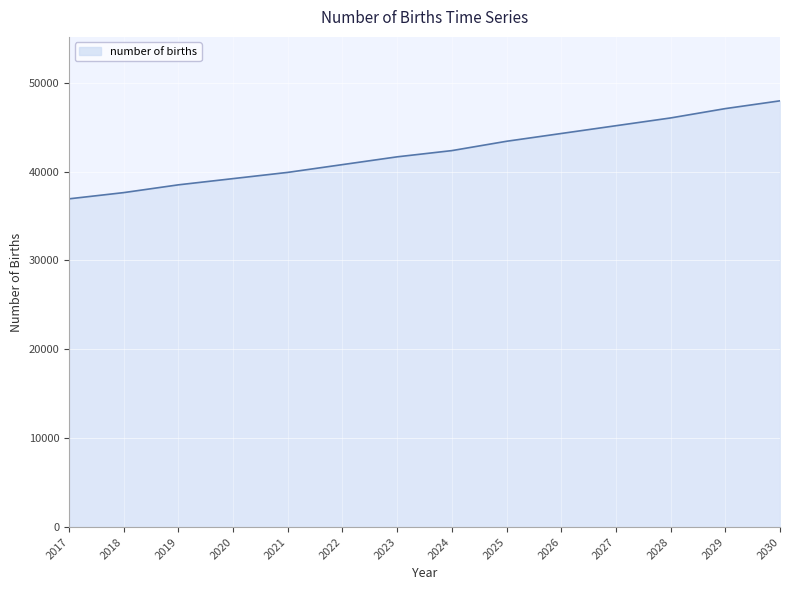

Which label corresponds to the largest value in the chart?

2030